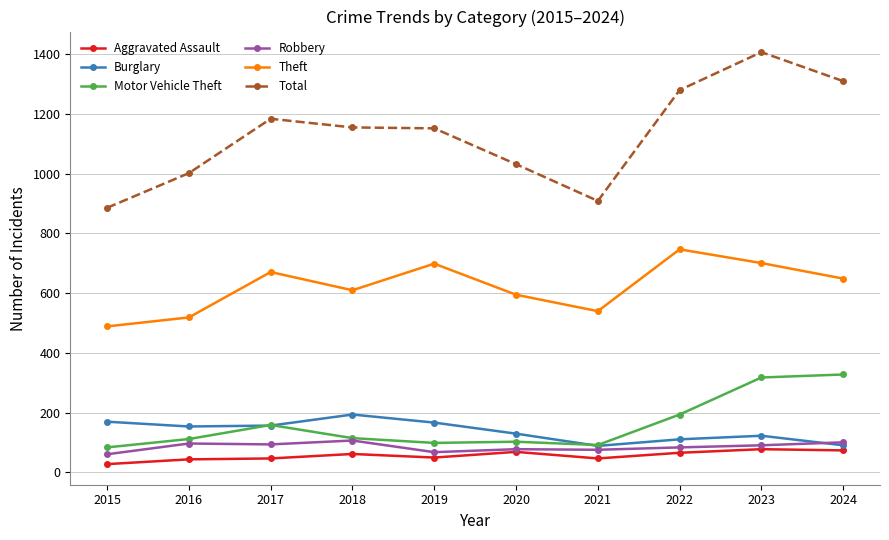

What is the difference between the second highest and minimum values in the Theft series?

212